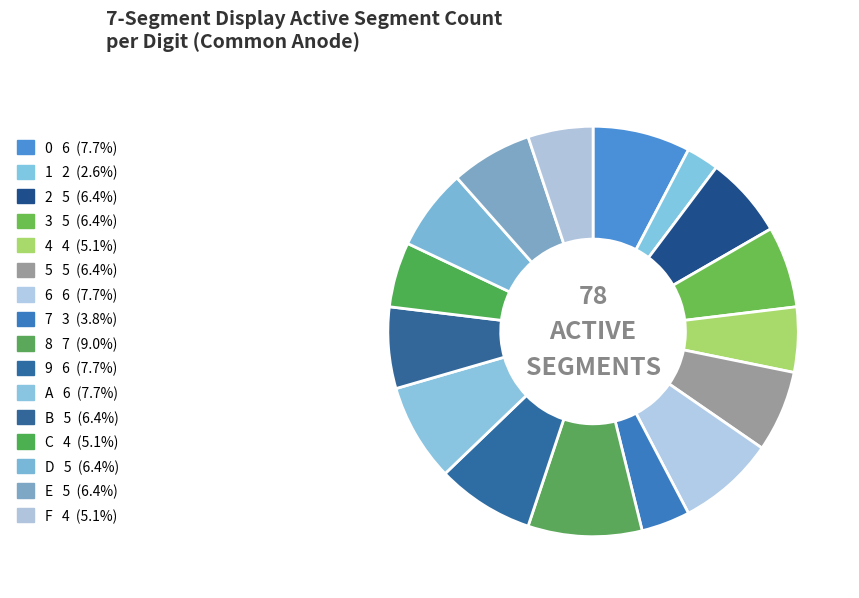

Count the number of slices in the pie.

16